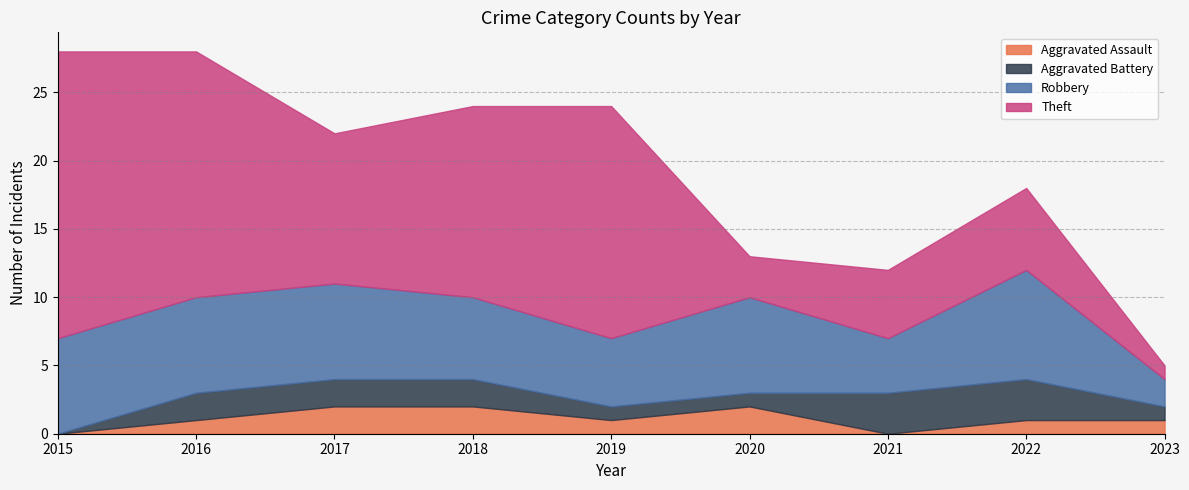

Does the chart have visible grid lines?

Yes